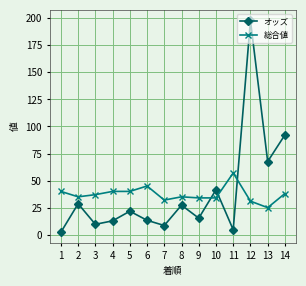

What is the value of the オッズ point at the 10th from the left?

41.5